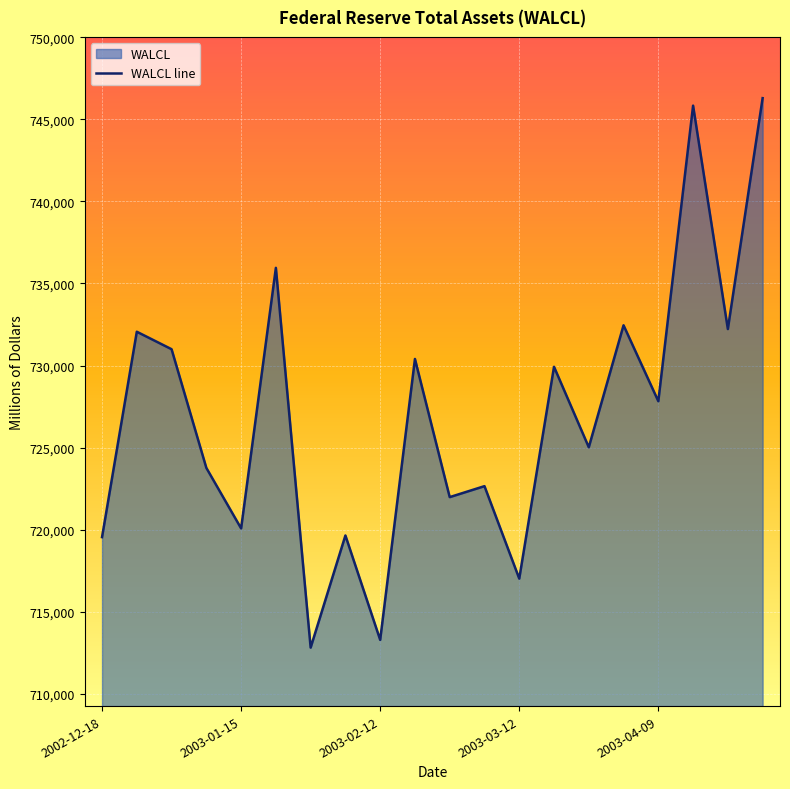

What is the ratio of the value at 2003-01-15 to the value at 2003-03-12?

1.0